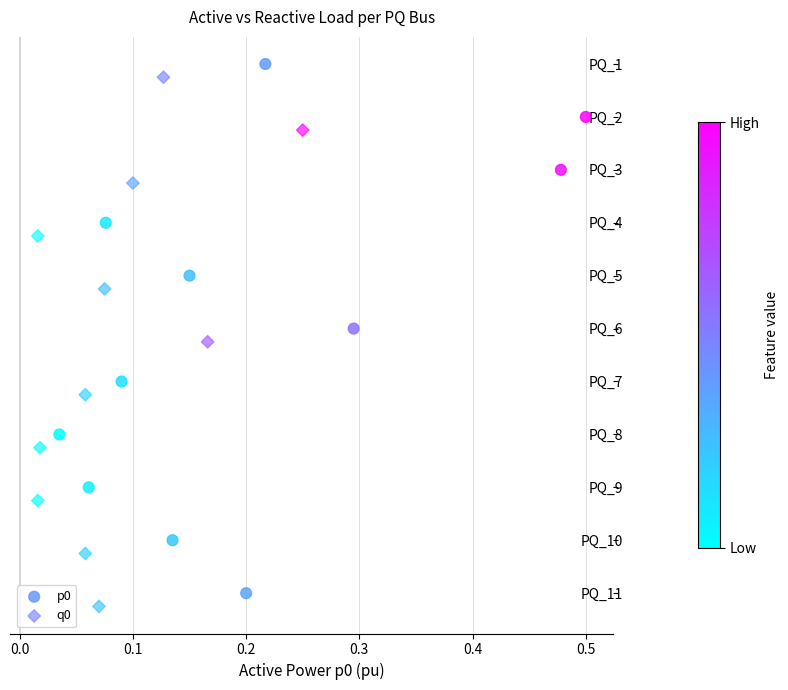

Which series reaches the minimum Y coordinate?

p0